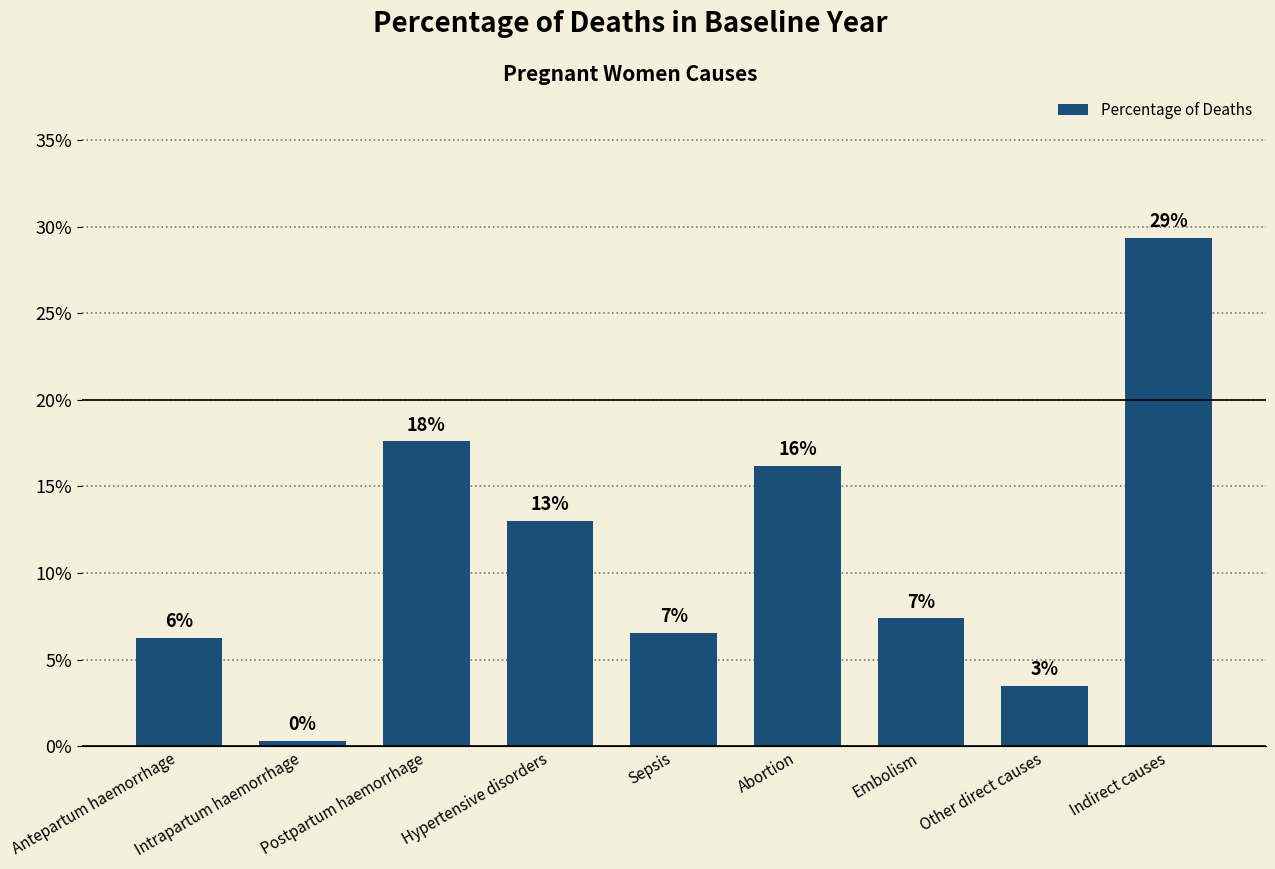

Does the chart contain any negative values?

No